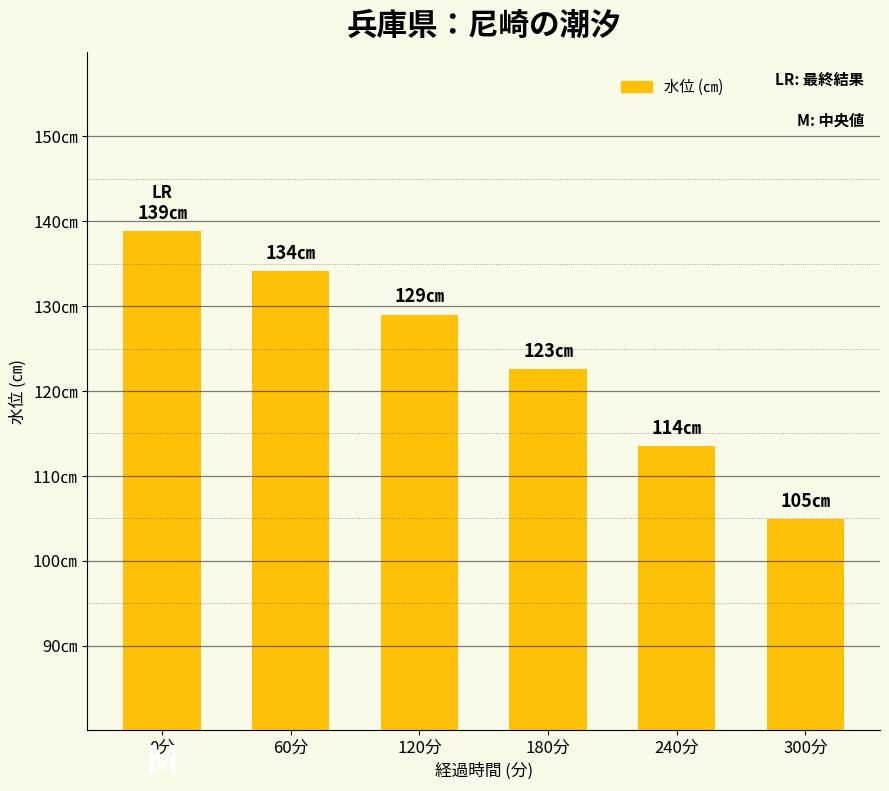

What is the greatest value displayed?

138.8